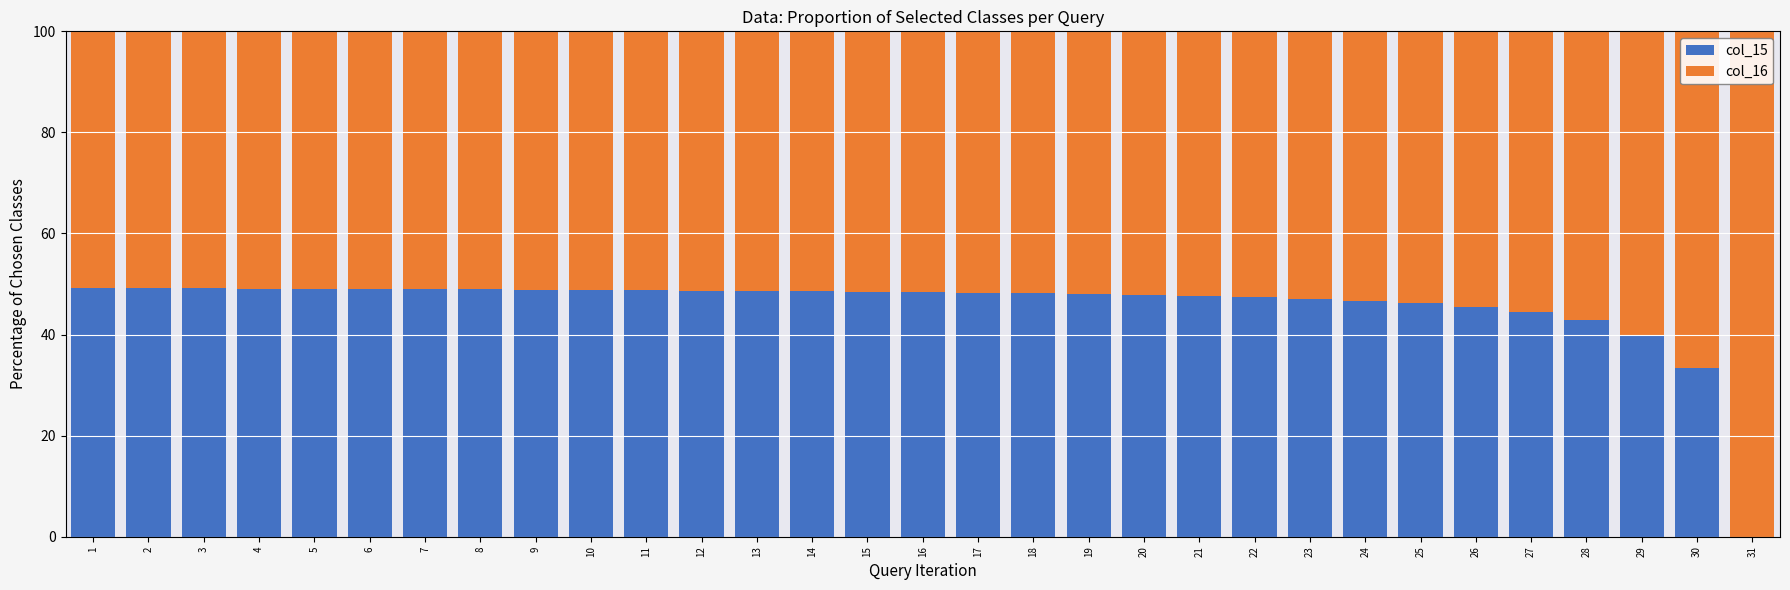

What is the sum of the col_15 values at 26 and 8?

94.4